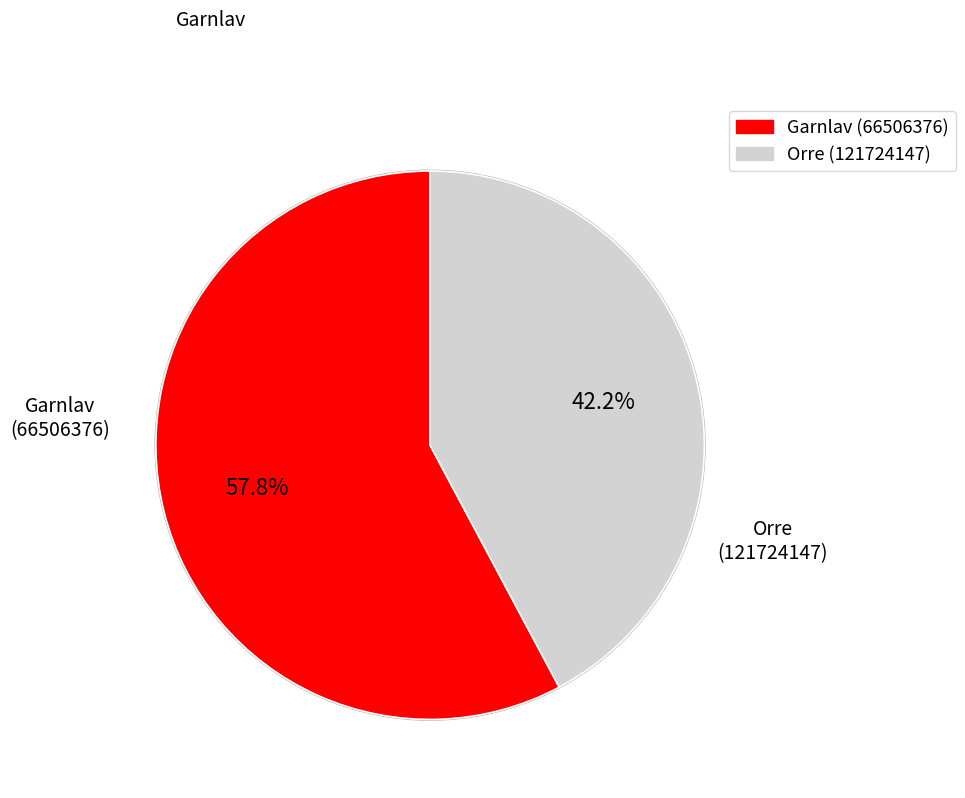

To the nearest percent, what is the average slice percentage?

50%